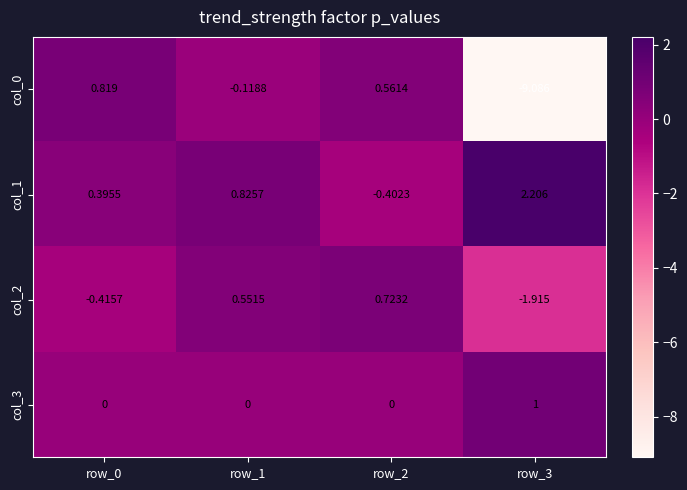

How many values in col_0 are below zero?

2